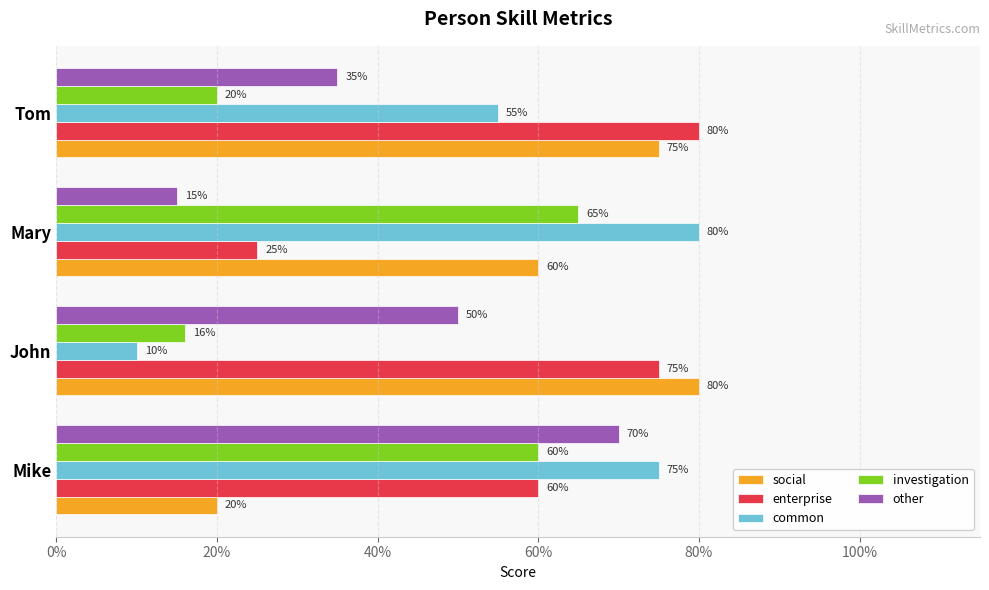

Reading left to right, list all the values displayed in this chart.

social: 0.2	0.8	0.6	0.8
enterprise: 0.6	0.8	0.2	0.8
common: 0.8	0.1	0.8	0.6
investigation: 0.6	0.2	0.7	0.2
other: 0.7	0.5	0.1	0.3